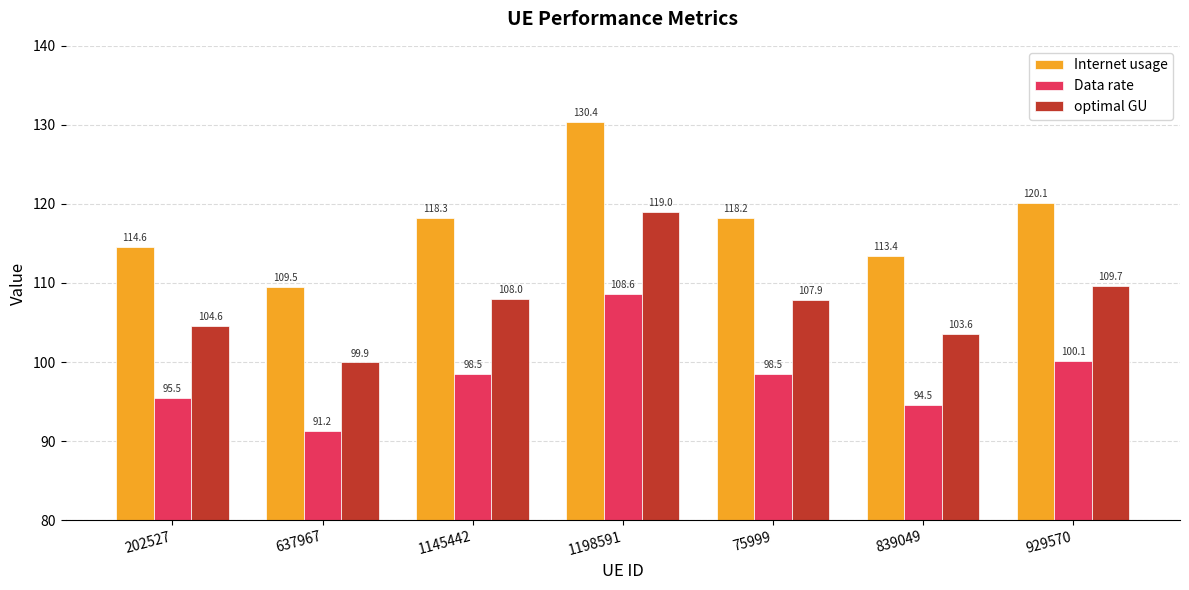

How many groups of bars are there?

7